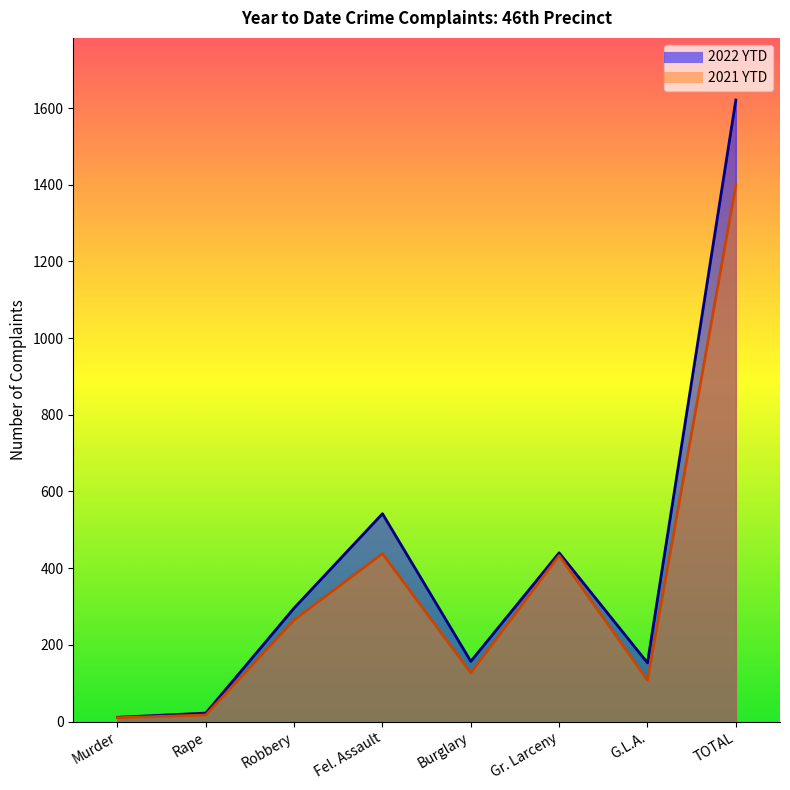

What are all the series names shown in the legend?

2022 YTD, 2021 YTD